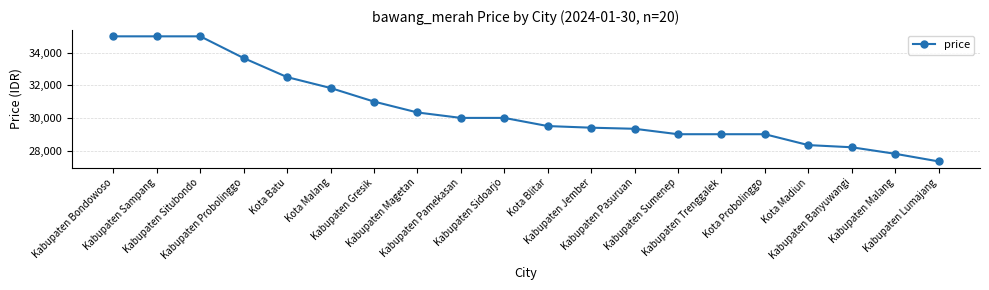

What is the label of the 6th point from the right?

Kabupaten Trenggalek